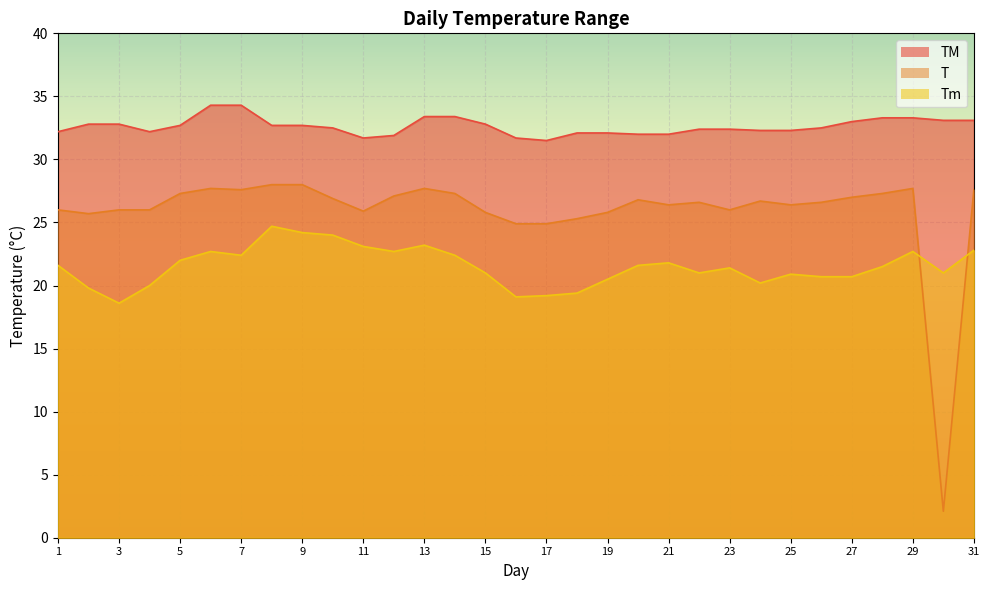

How many series are shown in this chart?

3